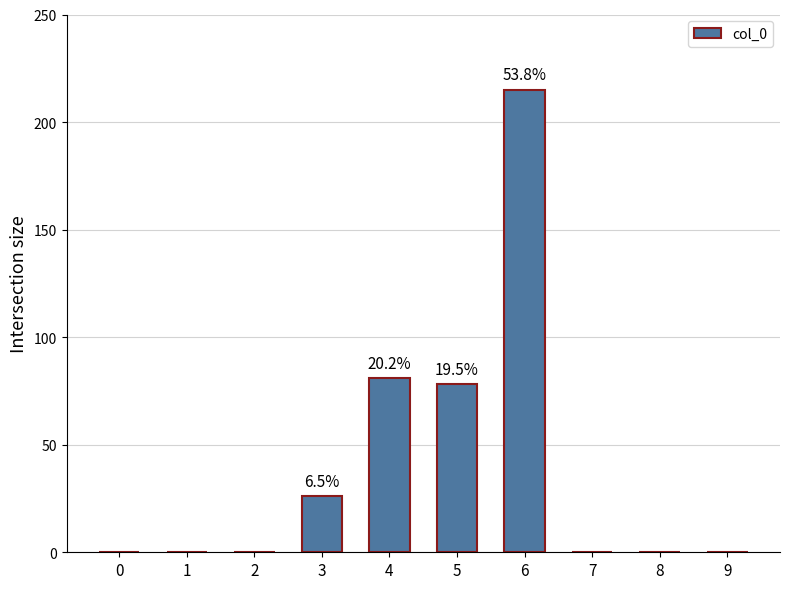

Where is the data nearest to the value 107?

4